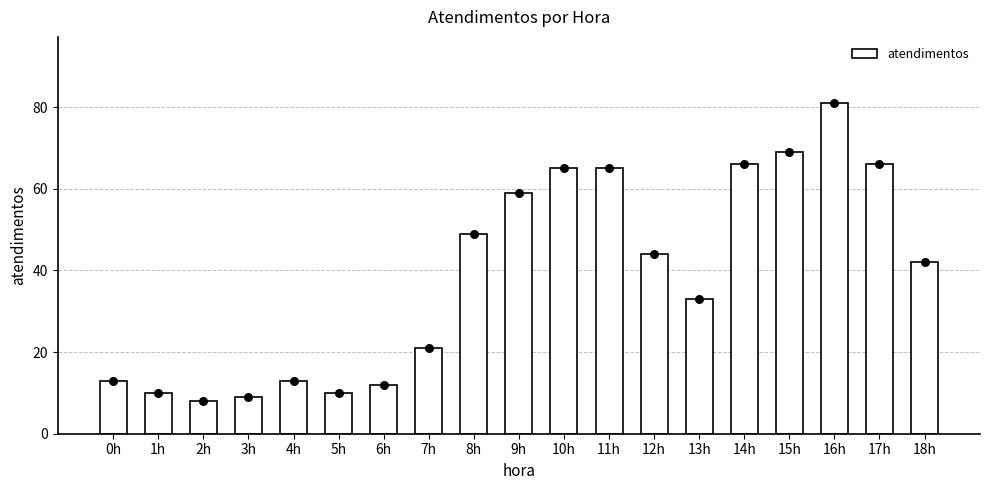

What is the change in value from 2h to 12h?

+36